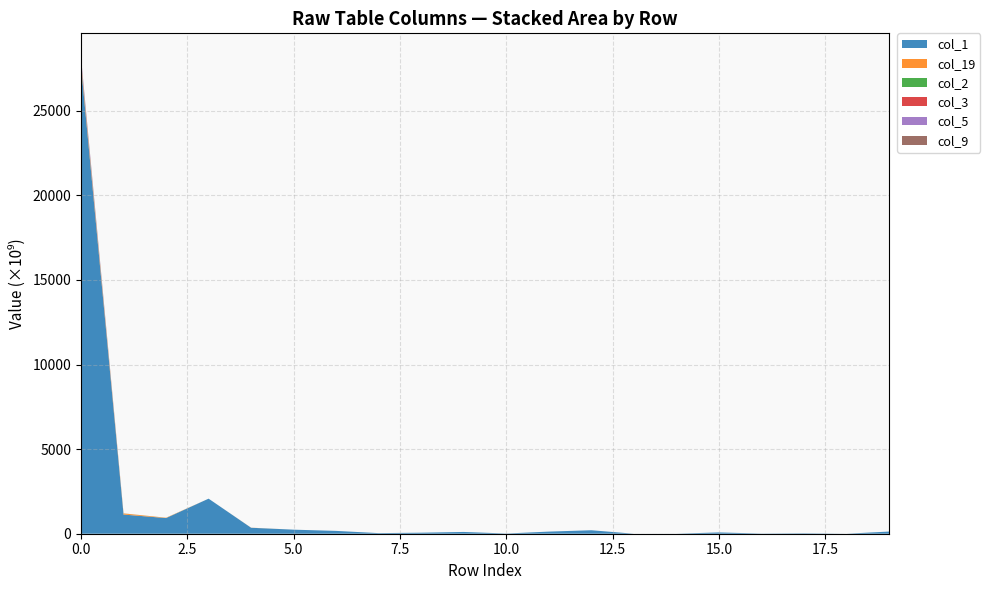

Reading right to left, extract all data points from this chart.

col_1: 19=127486002498	18=553000057	17=25136778859	16=9503269290	15=77182897582	14=1701143979	13=506741377	12=205400402763	11=125006409399	10=11754312565	9=105357813588	8=60508001617	7=35610892108	6=167167530469	5=239612961852	4=352302581536	3=2071668691649	2=925636393053	1=1132979605998	0=27666984176428
col_19: 19=0	18=0	17=0	16=0	15=0	14=0	13=0	12=0	11=0	10=0	9=0	8=0	7=0	6=0	5=11000026	4=5698775605	3=0	2=18997637193	1=64372821872	0=167340619448
col_2: 19=0	18=0	17=0	16=0	15=0	14=0	13=0	12=0	11=0	10=0	9=0	8=0	7=0	6=0	5=0	4=0	3=0	2=1191465174	1=3819850613	0=65487942823
col_3: 19=0	18=0	17=0	16=0	15=0	14=0	13=0	12=0	11=0	10=0	9=0	8=0	7=0	6=0	5=0	4=0	3=0	2=0	1=2119853666	0=59322985962
col_5: 19=0	18=0	17=0	16=0	15=0	14=0	13=0	12=0	11=0	10=0	9=0	8=0	7=0	6=0	5=0	4=0	3=0	2=1508200	1=0	0=157380708631
col_9: 19=103885194	18=0	17=0	16=0	15=0	14=0	13=0	12=0	11=0	10=0	9=0	8=0	7=0	6=0	5=0	4=0	3=0	2=0	1=0	0=48260785161